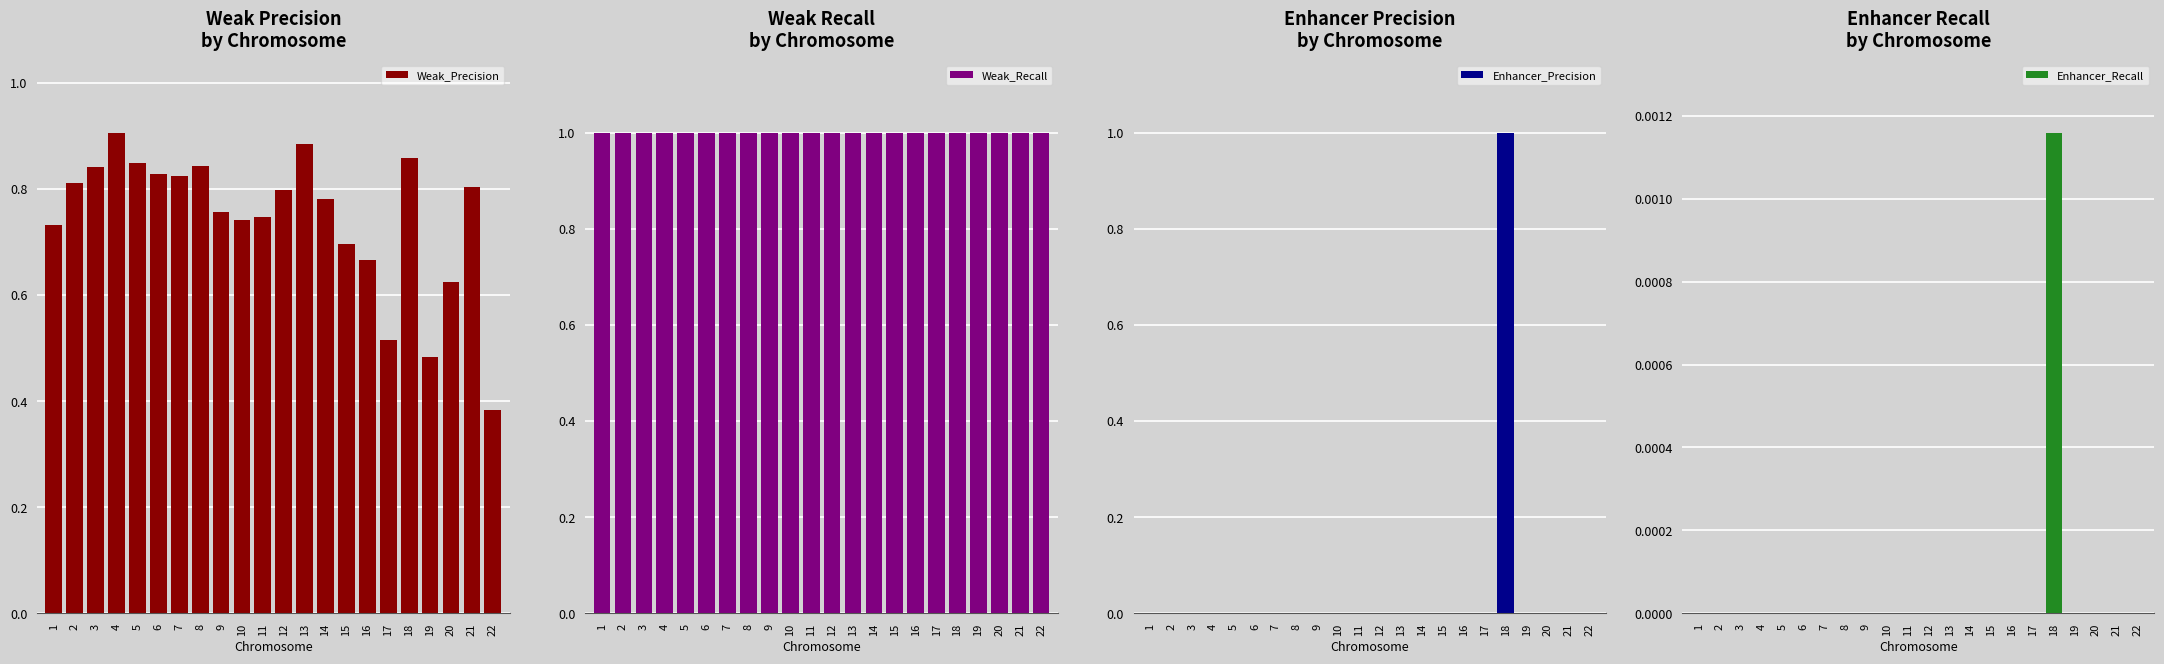

At which category is the sum across all series the highest?

18